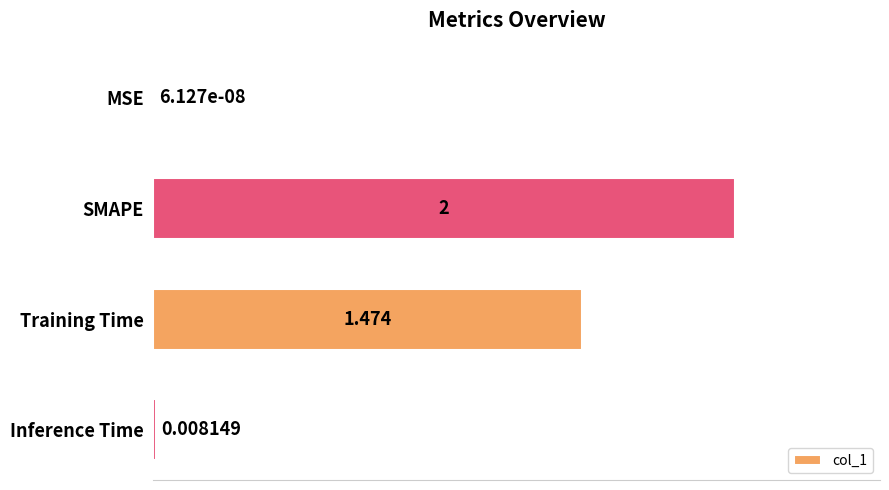

Where is the data nearest to the value 1?

Training Time